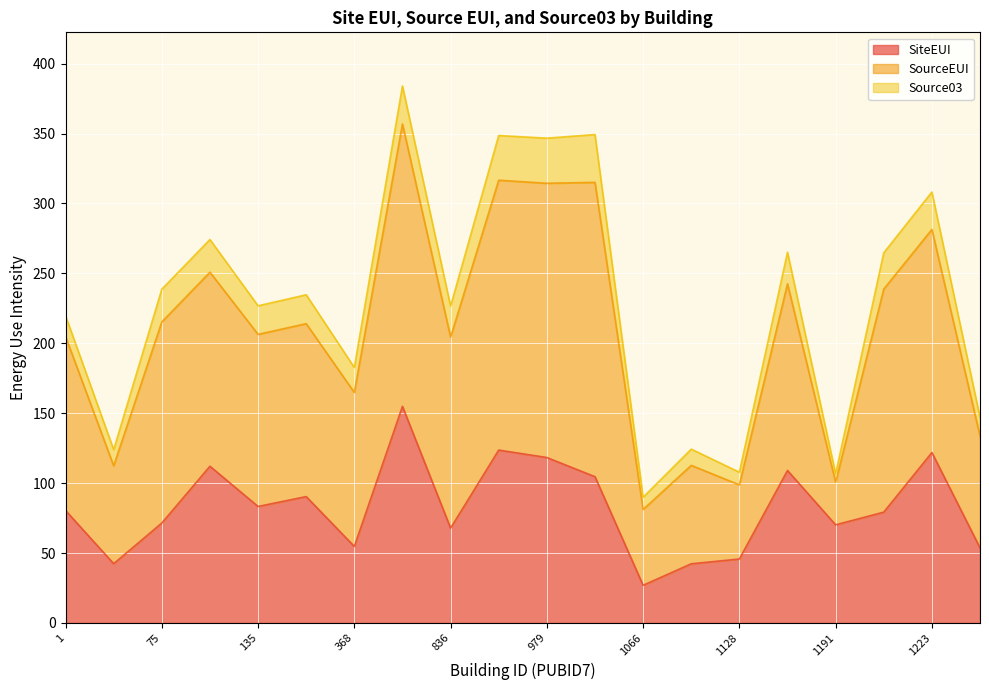

At which label does Source03 first exceed 234?

75